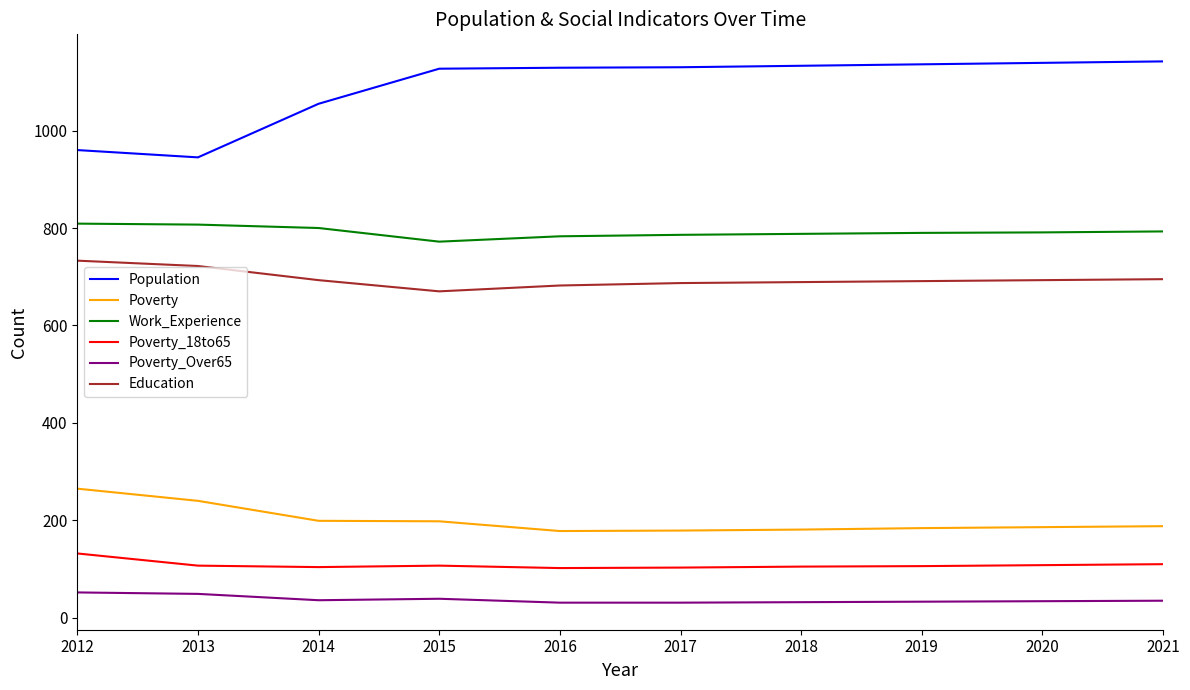

What is the difference between the maximum and minimum values in the Work_Experience series?

37